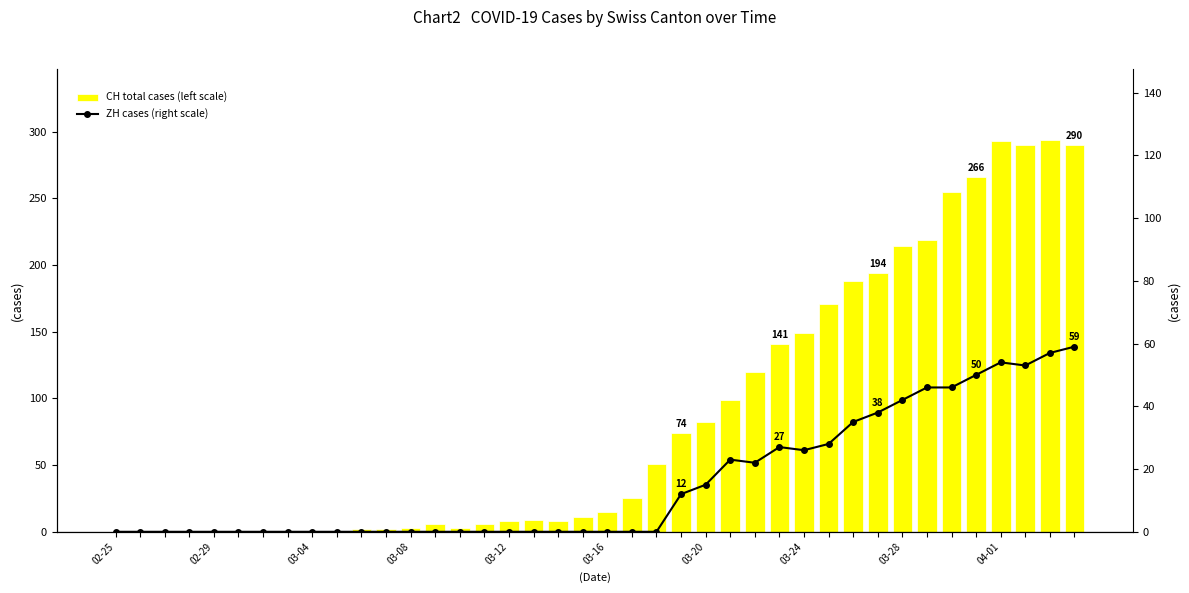

How many values in CH total cases (left scale) are above zero?

30